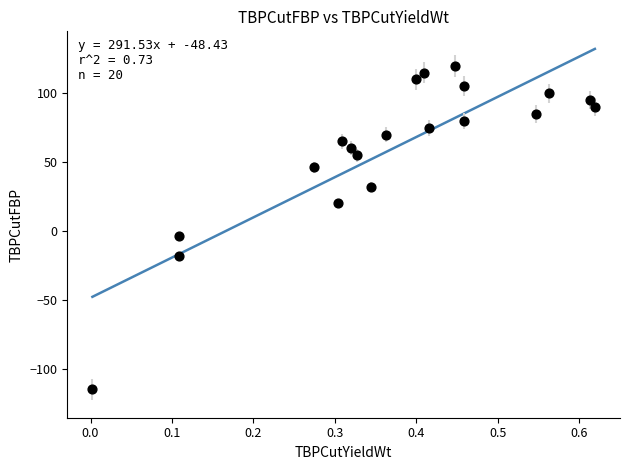

What is the range of Y values (max minus min)?

235.0